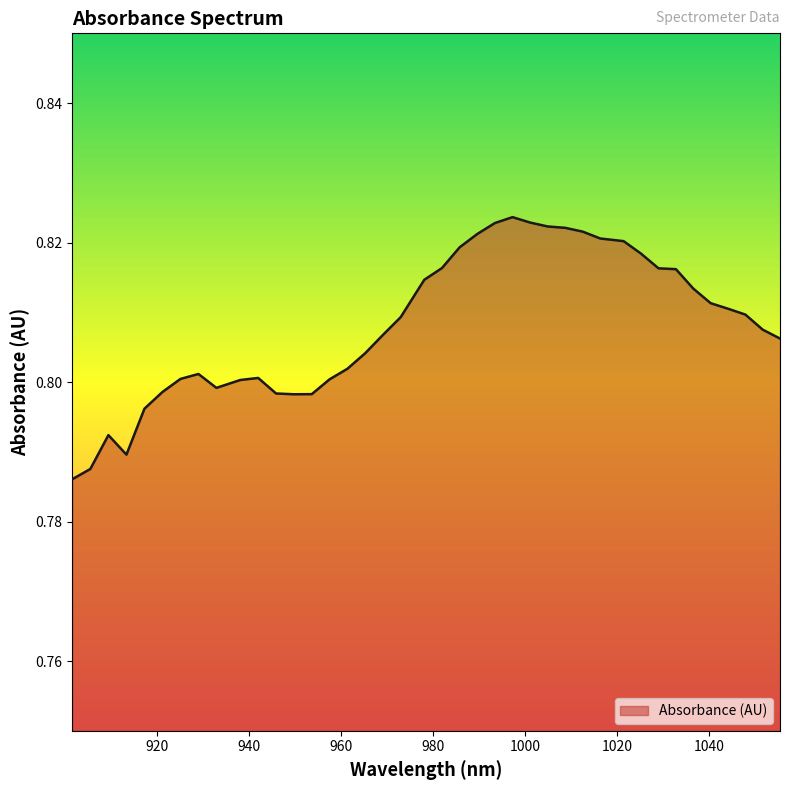

True or false: there are more than 0 points higher than both neighbors.

True